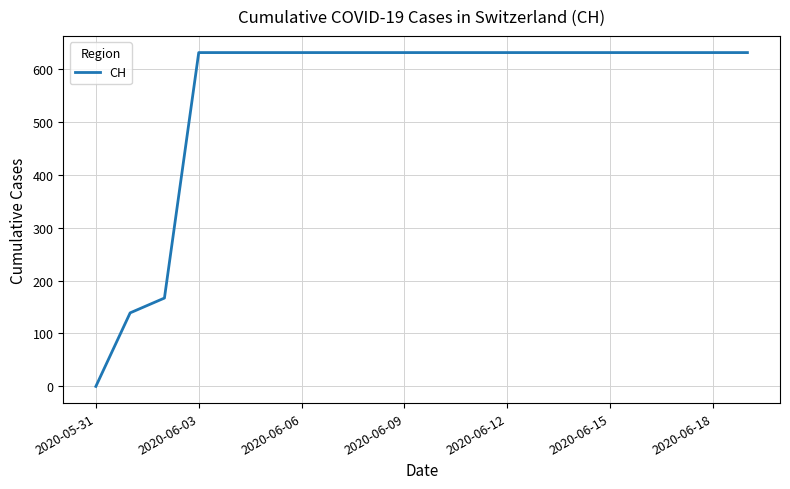

What is the difference between the maximum and minimum values?

631